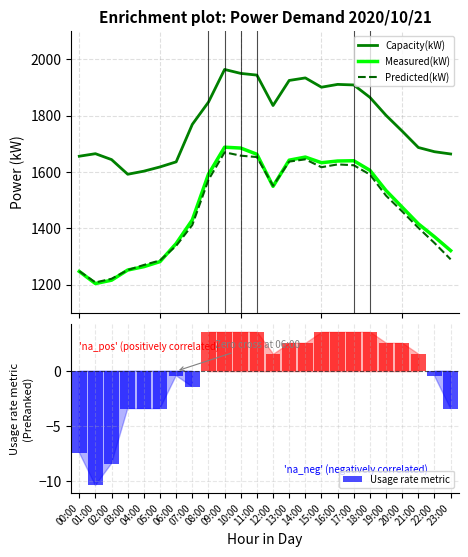

What is the sum of all Capacity(kW) values?

42739